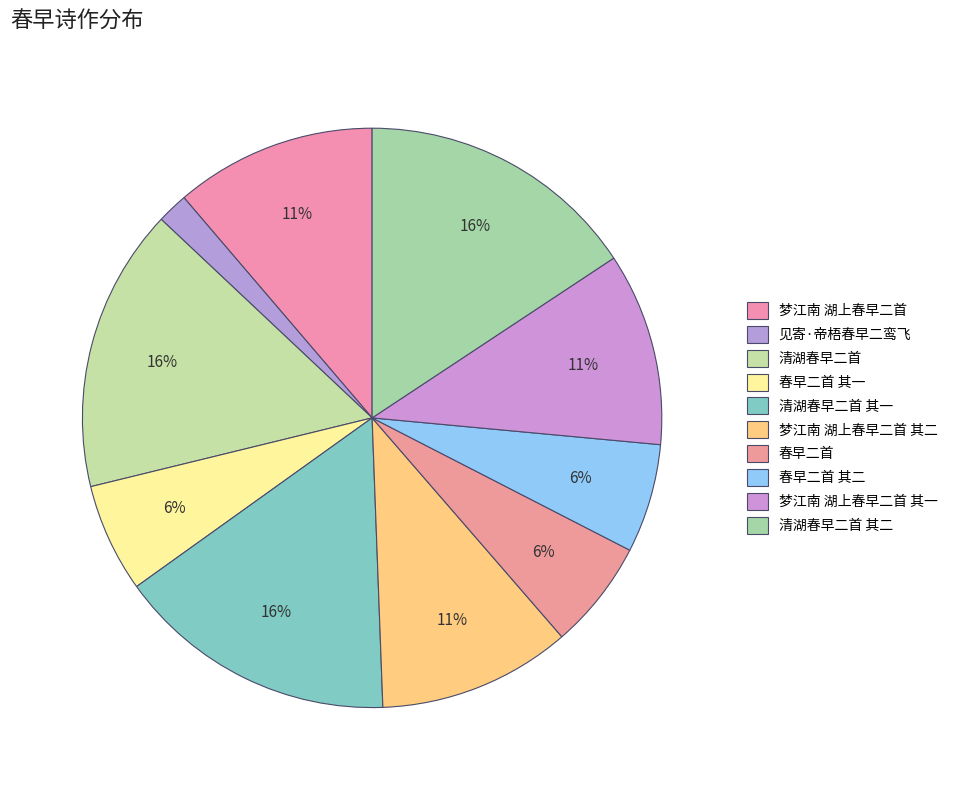

How many slices are in this pie chart?

10